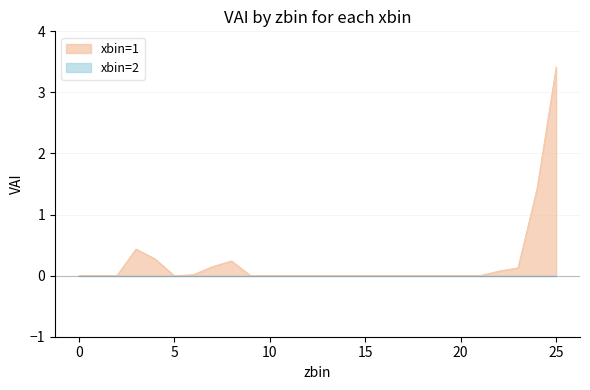

Which has a higher value, 15 or 24?

24